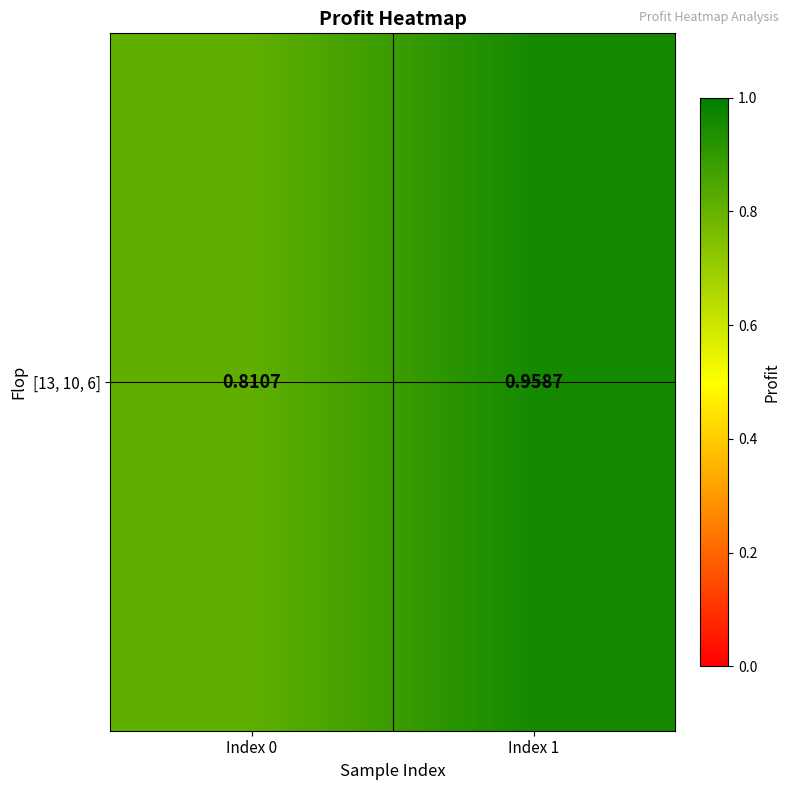

At which label is the value closest to 0?

Index 0